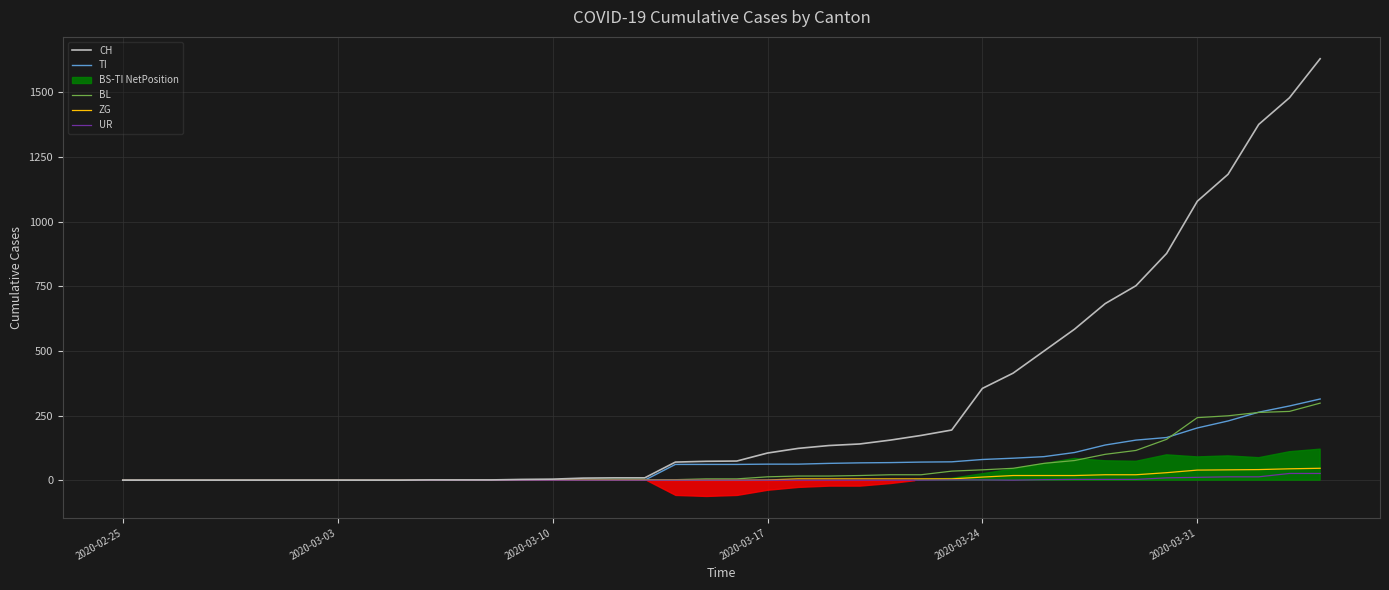

How many positive values does the TI series have?

22